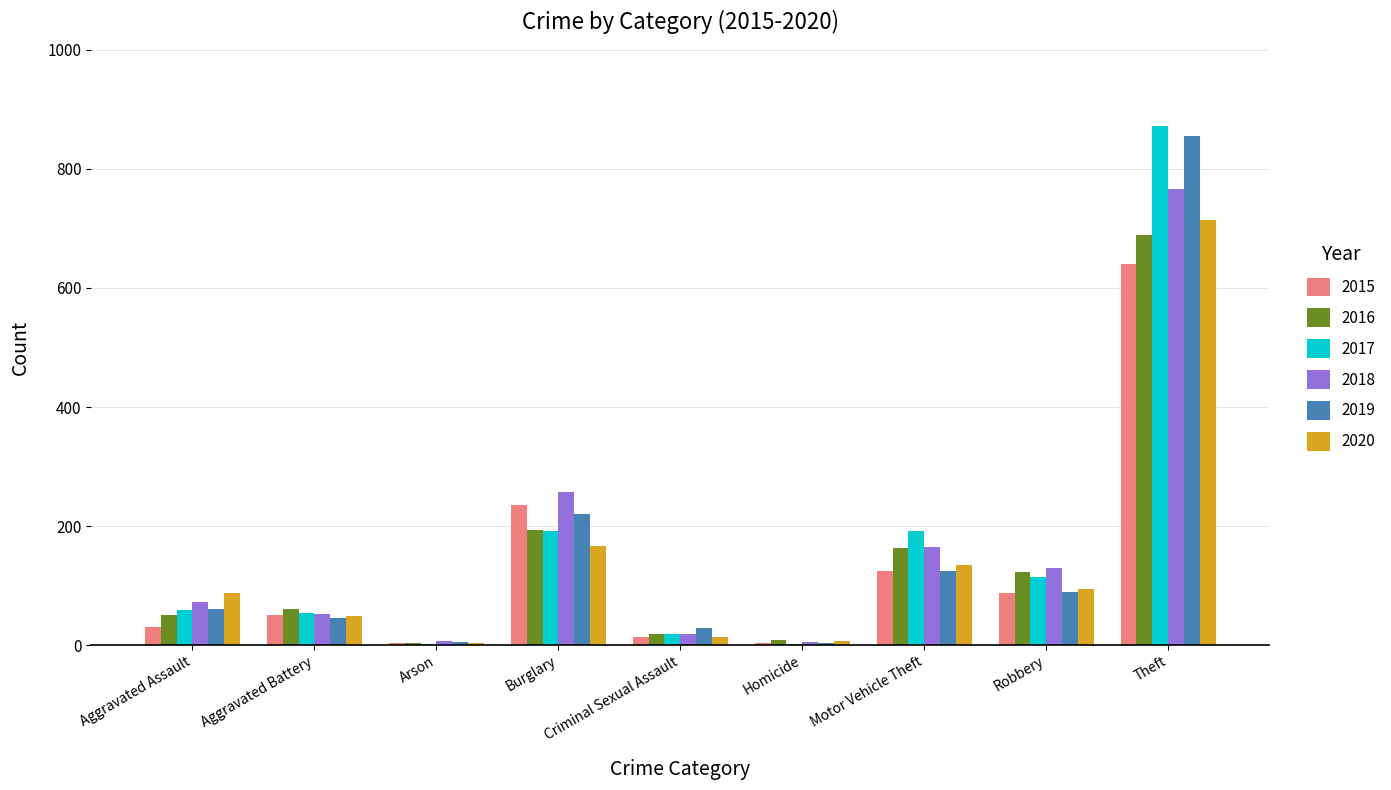

What is the greatest value displayed?

873